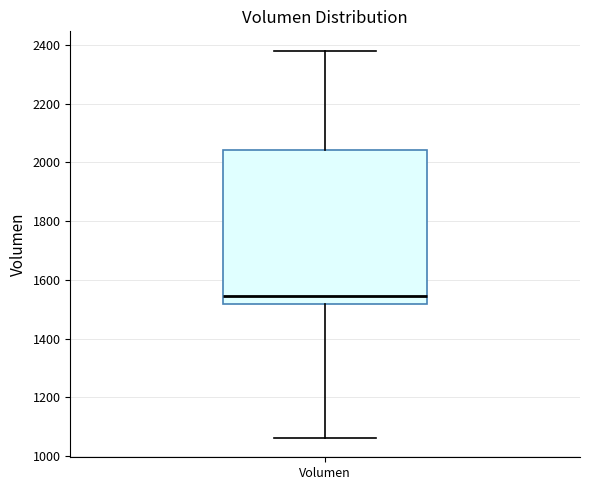

Read this box plot against the y-axis: the position of the median line, the range covered by the box, and the ends of both whiskers. The values are not printed on the chart, so give them approximately, as read against the axis.

median 1540, box 1520 to 2040, whiskers 1060 to 2380